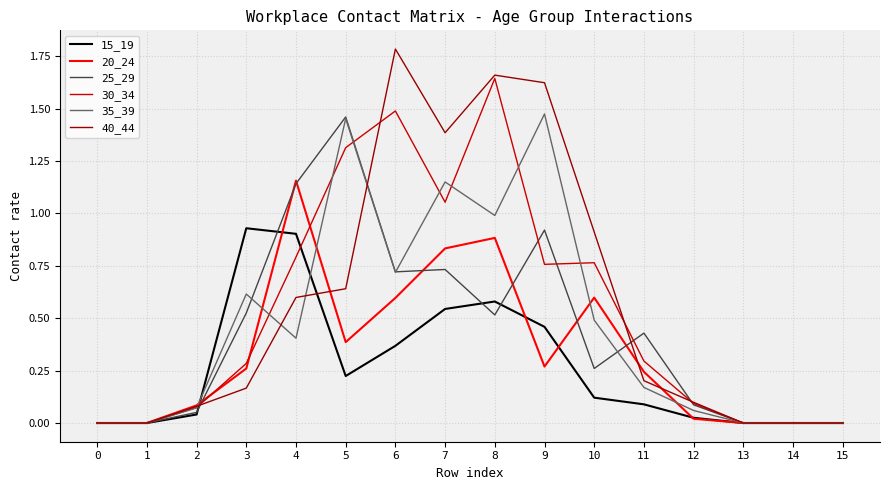

Rank the series at 7 from highest to lowest value.

40_44, 35_39, 30_34, 20_24, 25_29, 15_19